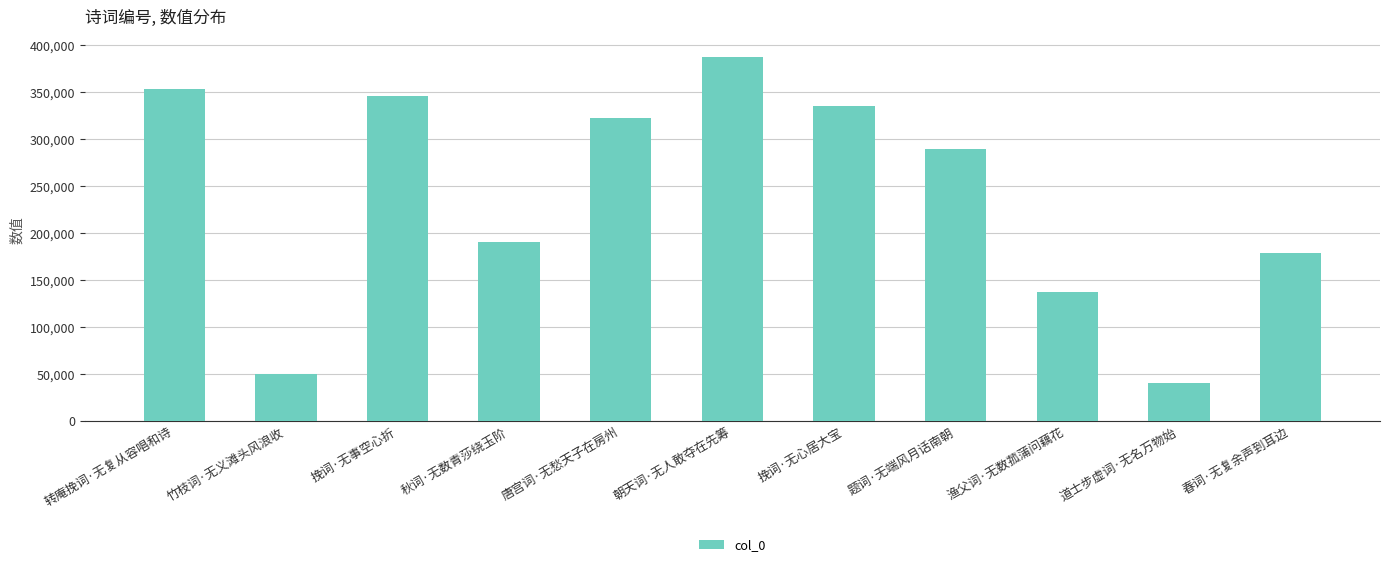

What is the sum of the values at 挽词·无心居大宝 and 秋词·无数青莎绕玉阶?

525076